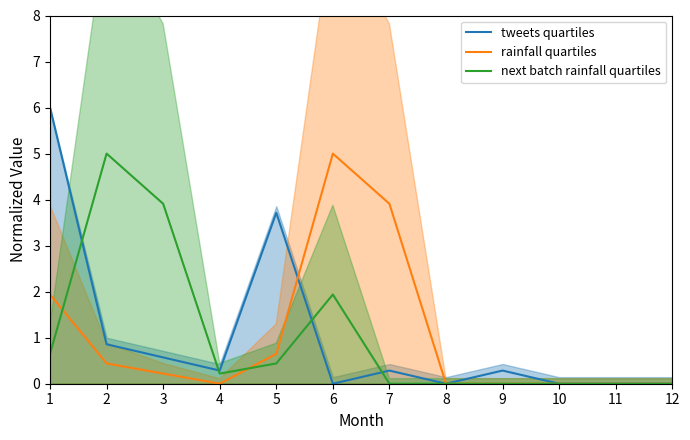

Rank the categories by rainfall quartiles value from highest to lowest.

6, 7, 1, 5, 2, 3, 4, 8, 9, 10, 11, 12